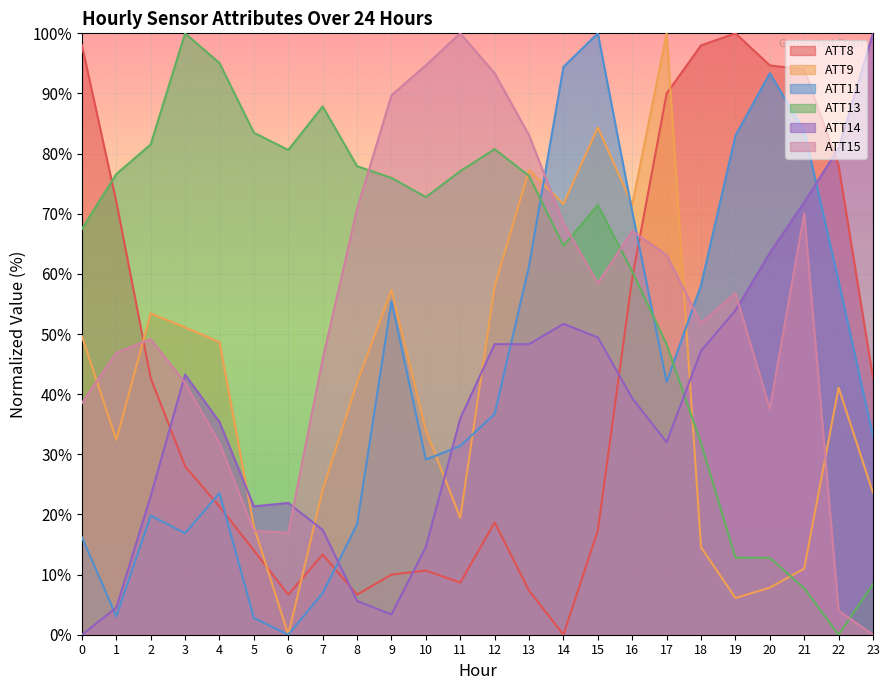

Which series has the largest total across all categories?

ATT13